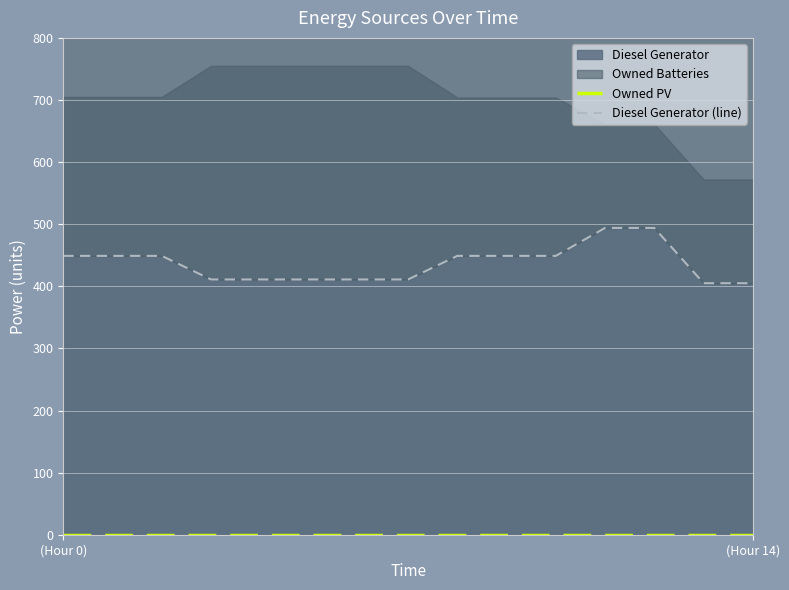

What is the average value of the Diesel Generator (line) series?

436